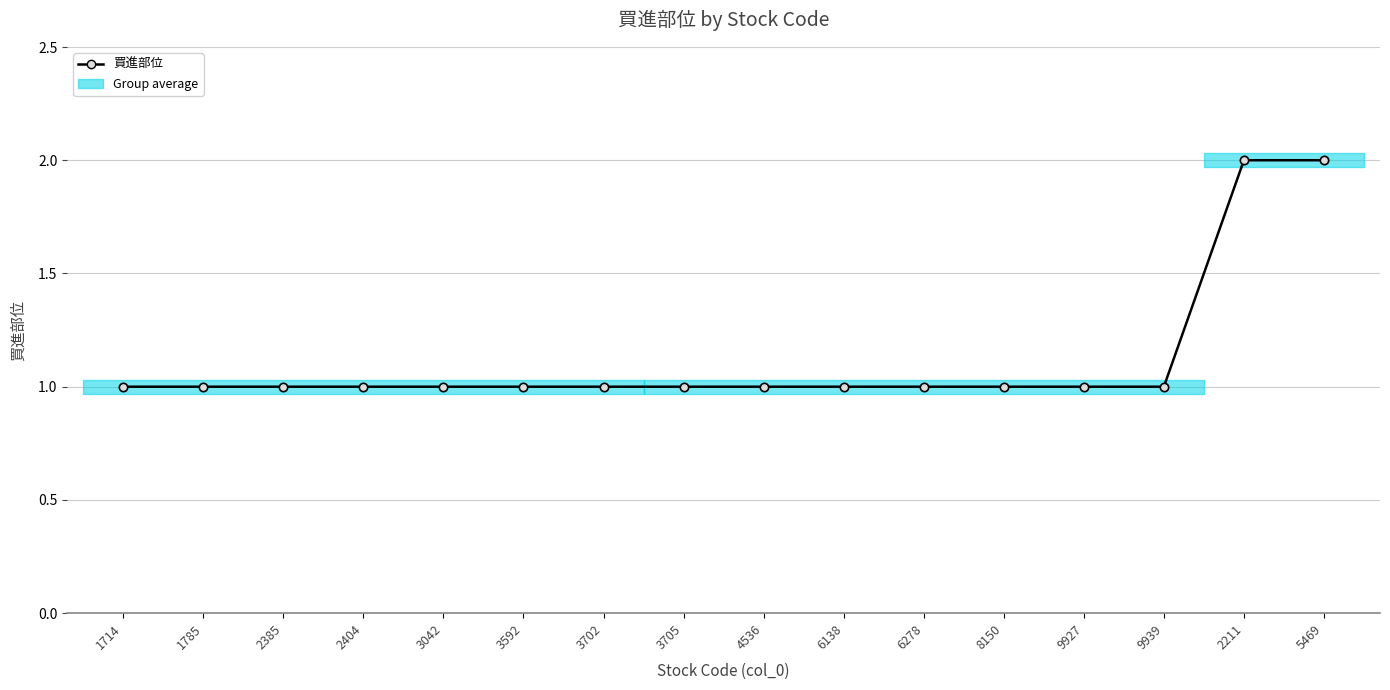

Does the chart display data point markers on the line(s)?

Yes